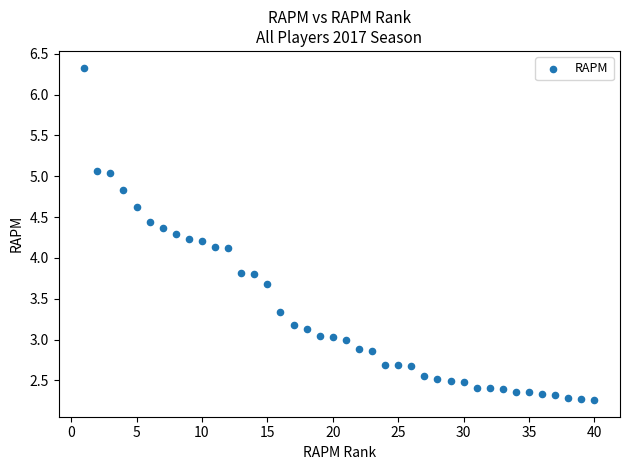

What is the range of Y values (max minus min)?

4.1